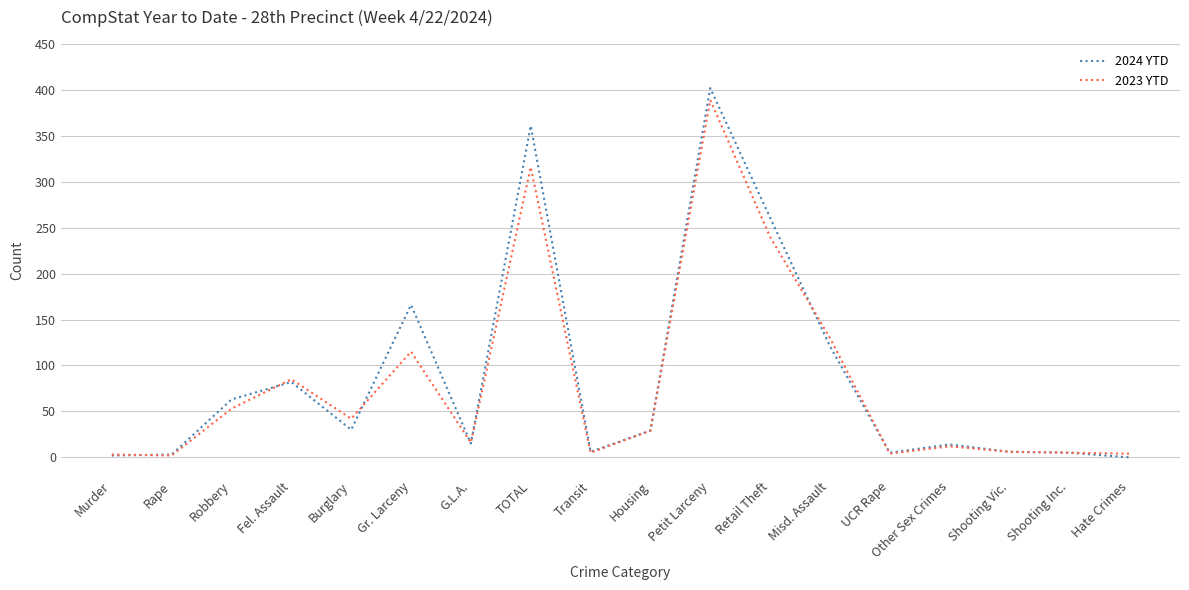

Between Gr. Larceny and Misd. Assault, which series saw the biggest shift?

2024 YTD